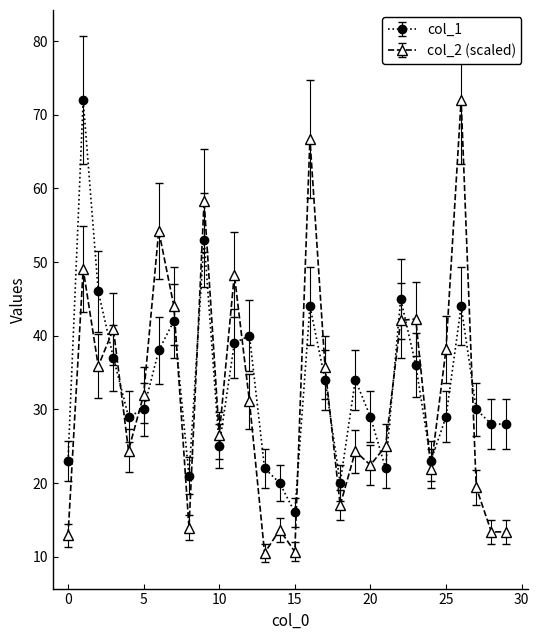

What is the average value of the col_1 series?

33.3